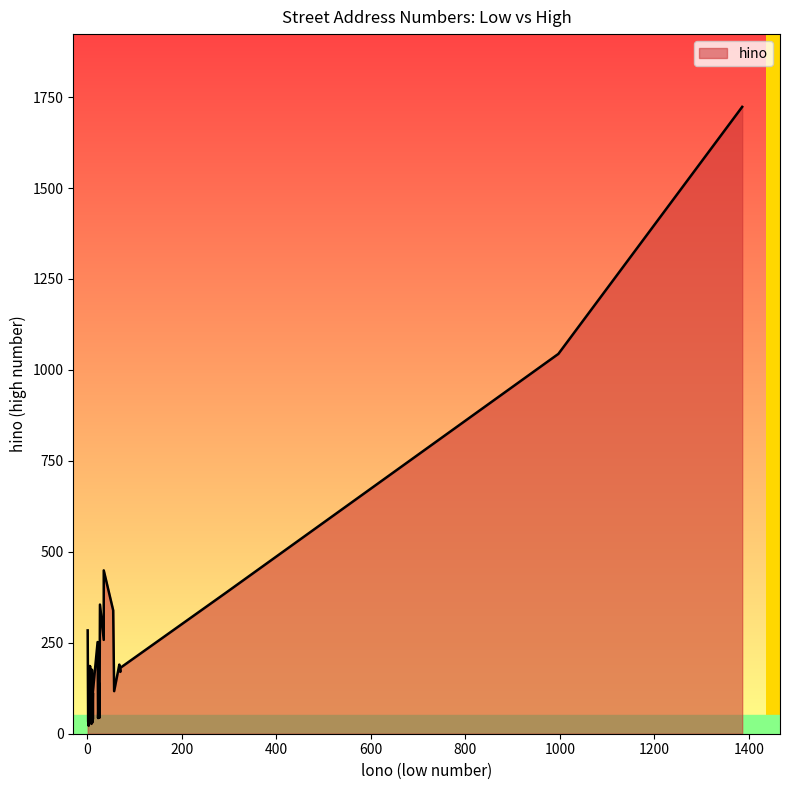

Count the number of data series in this chart.

1